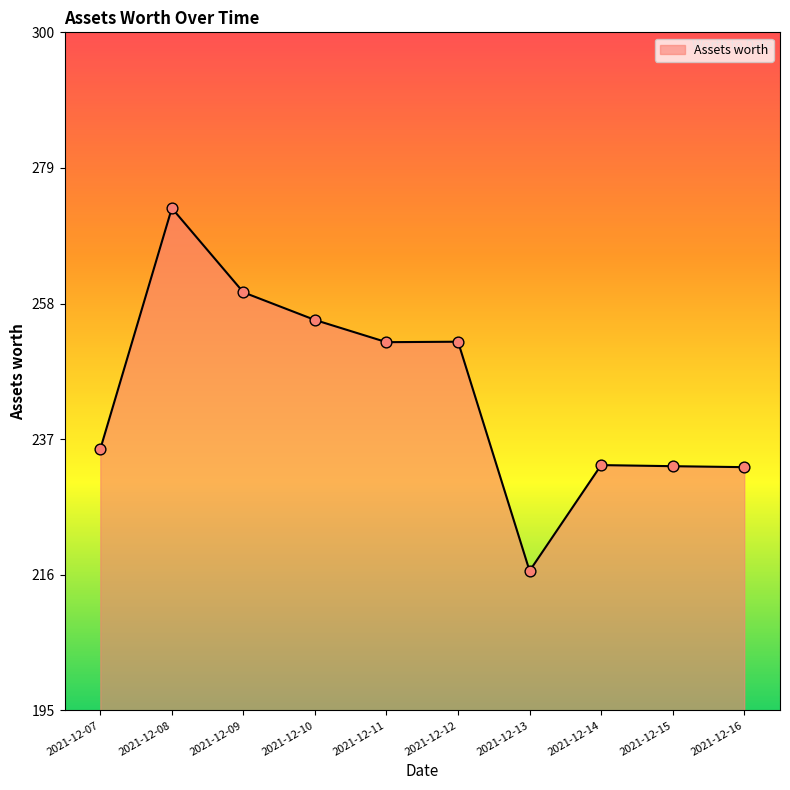

Between 2021-12-13 and 2021-12-14, which is larger?

2021-12-14